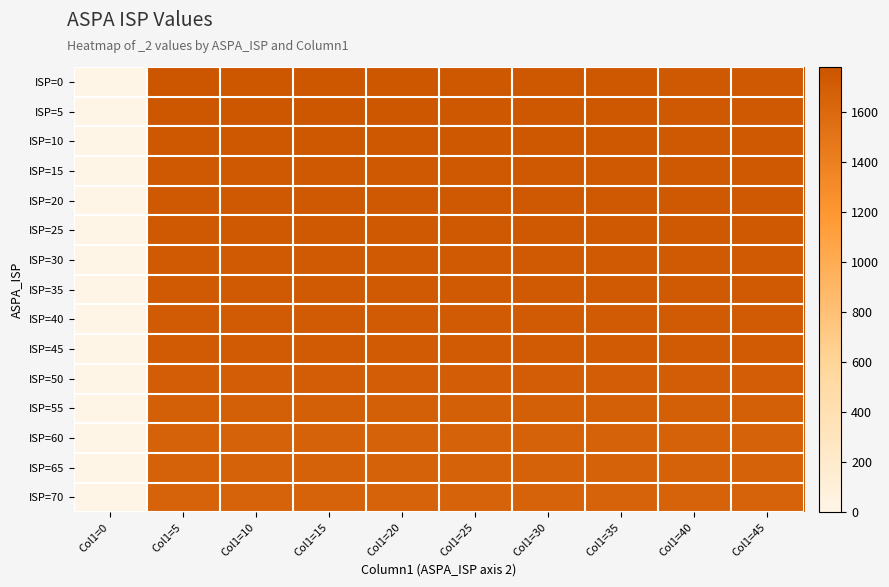

How many series are shown in this chart?

15